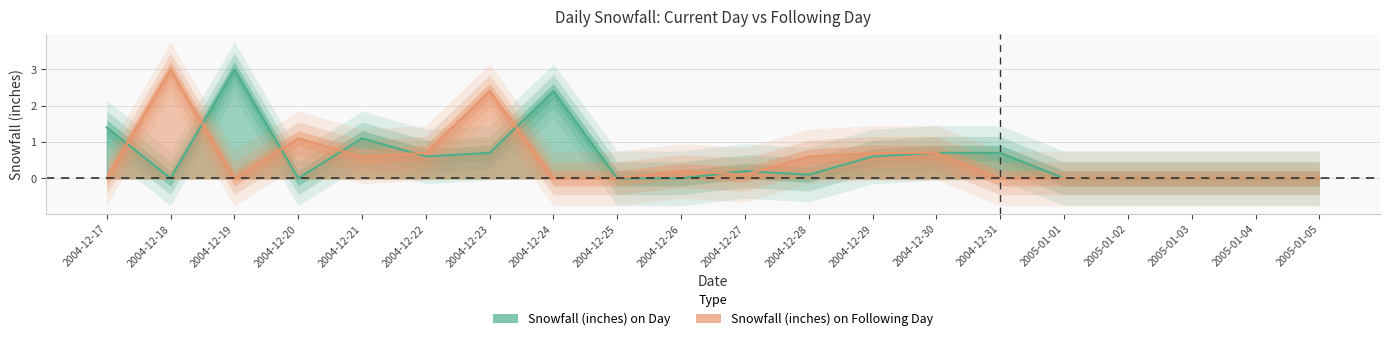

True or false: Snowfall (inches) on Day and Snowfall (inches) on Following Day intersect in this chart.

True